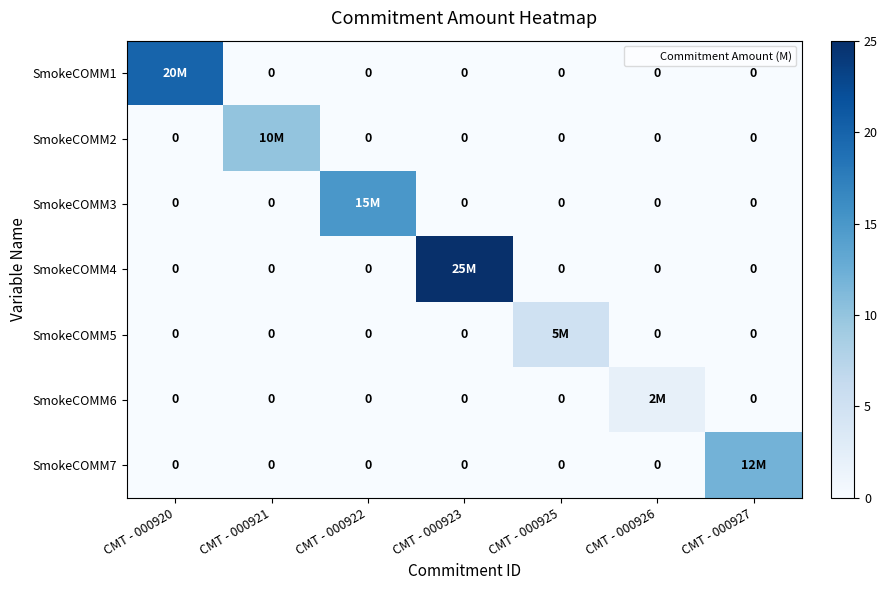

True or false: SmokeCOMM5 has a value of 0 at CMT - 000921.

True